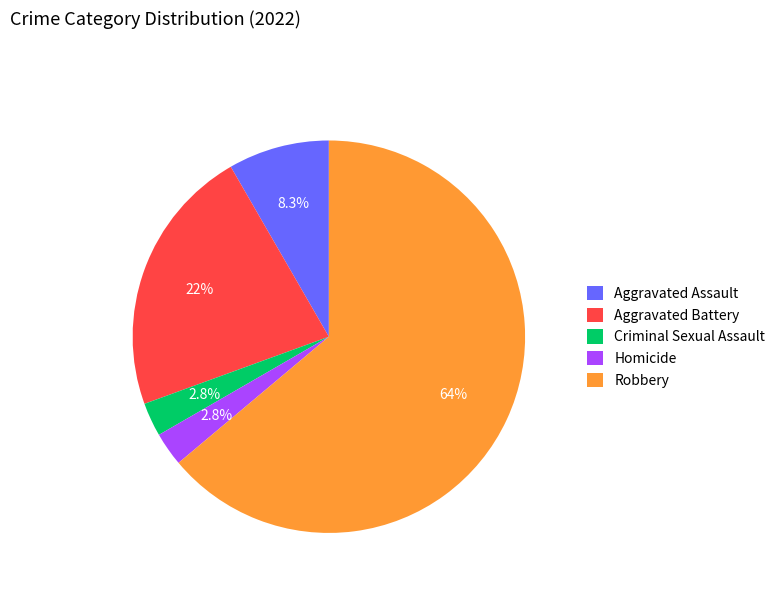

Approximately how many times larger is the value at Robbery compared to Aggravated Assault?

7.7